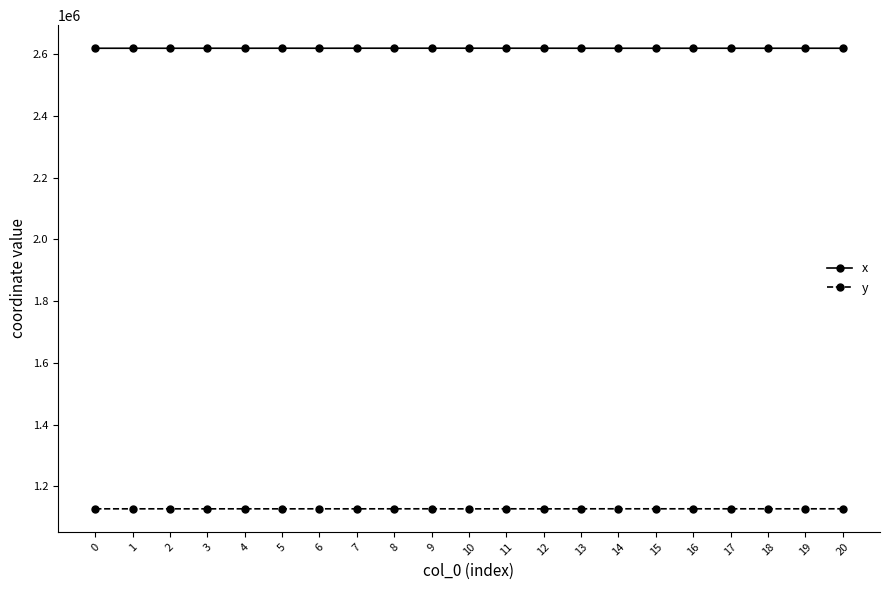

What is the greatest value displayed?

2619789.7